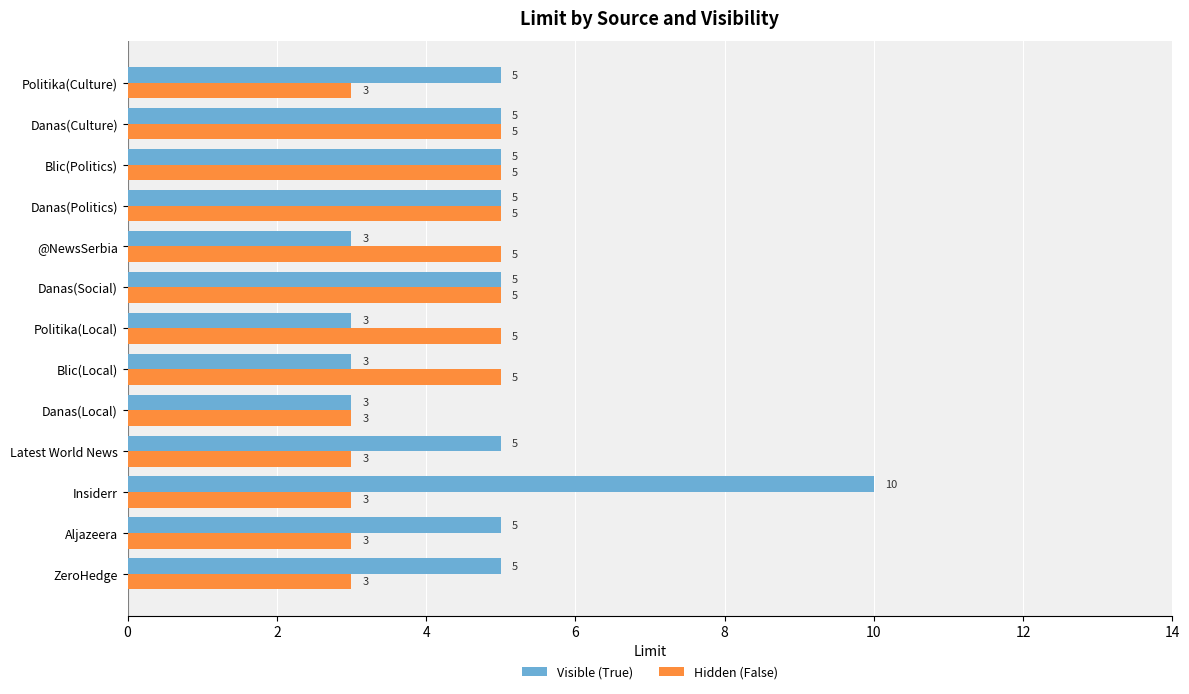

What is the sum of all Visible (True) values?

62